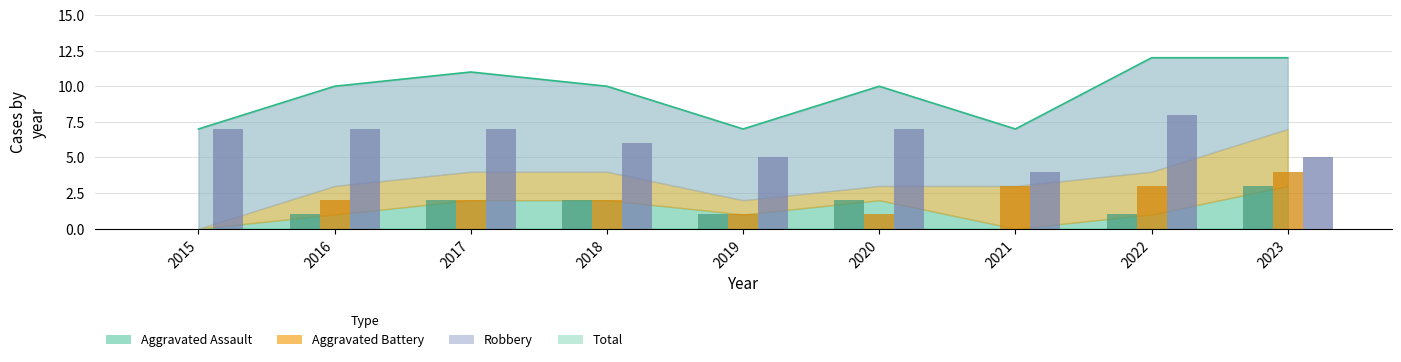

At which category is the sum across all series the highest?

2022